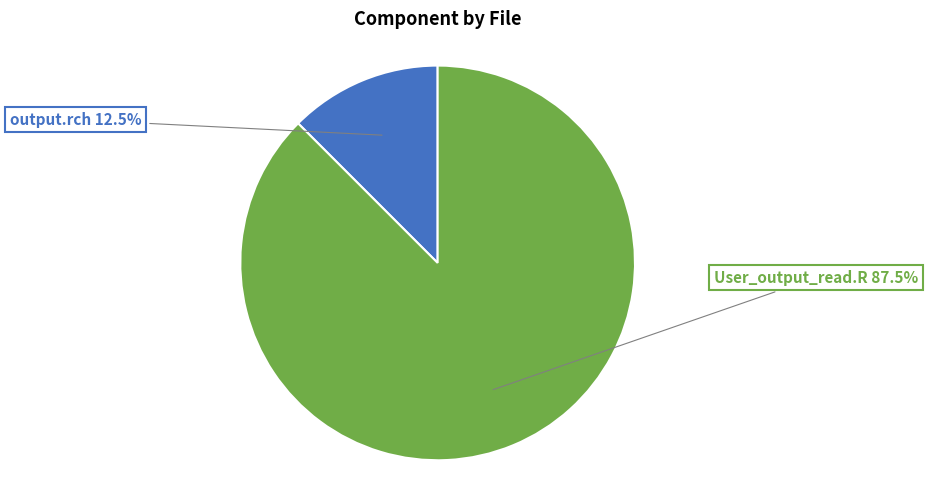

Which category has the biggest portion of the pie?

User_output_read.R